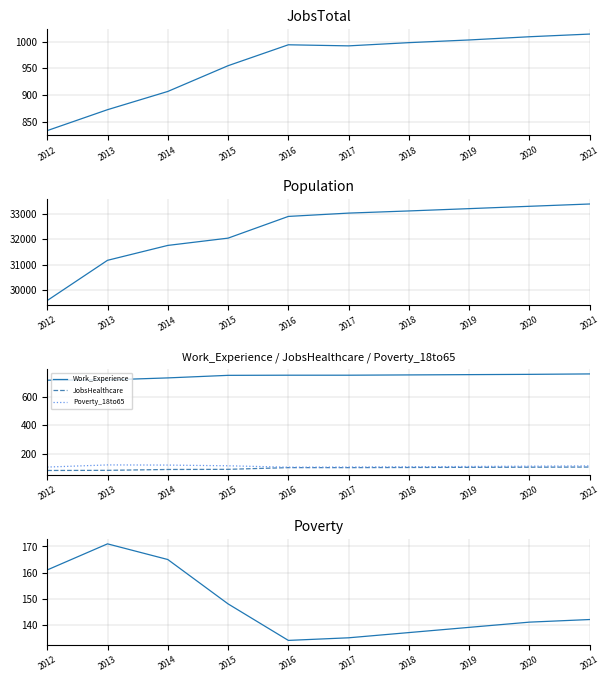

True or false: JobsHealthcare and Work_Experience cross at least once.

False